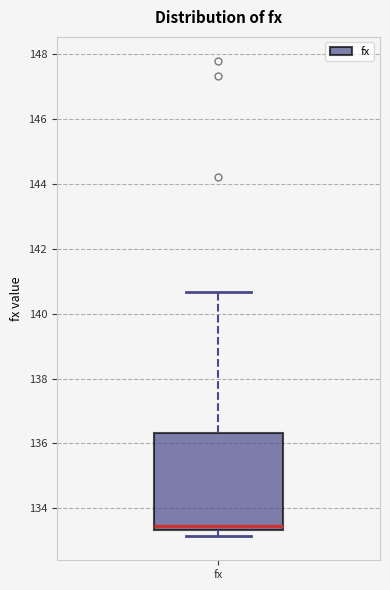

Read this box plot against the y-axis: the position of the median line, the range covered by the box, and the ends of both whiskers. The values are not printed on the chart, so give them approximately, as read against the axis.

median 133.4 (just above the box's lower edge), box 133.4 to 136.4, whiskers 133.2 to 140.6